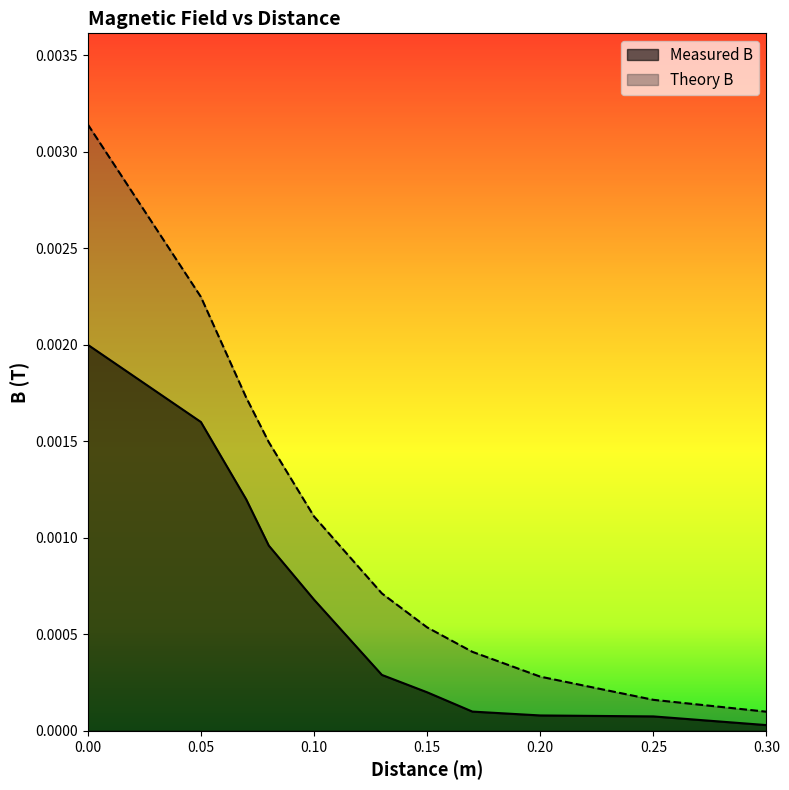

How many lines are shown in the chart?

2